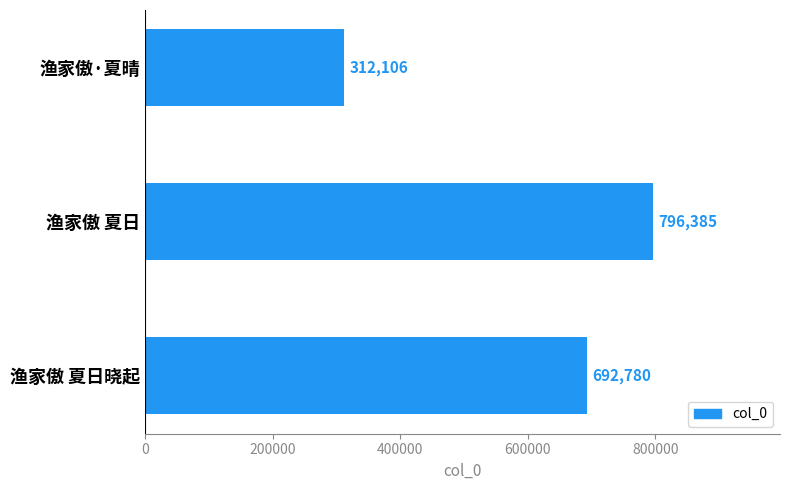

Rank the categories by value from lowest to highest.

渔家傲·夏晴, 渔家傲 夏日晓起, 渔家傲 夏日